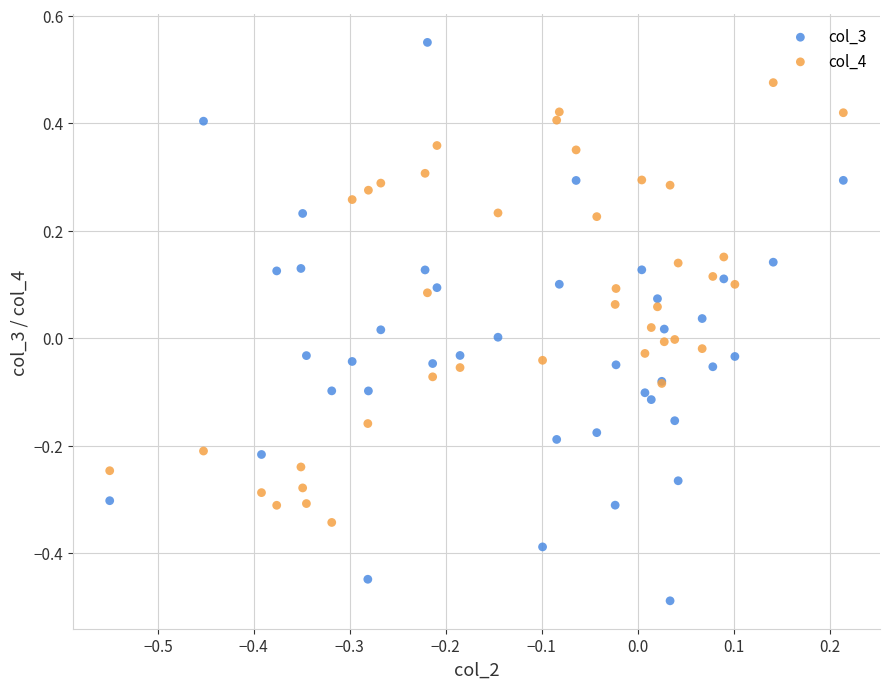

Which series reaches the minimum Y coordinate?

col_3